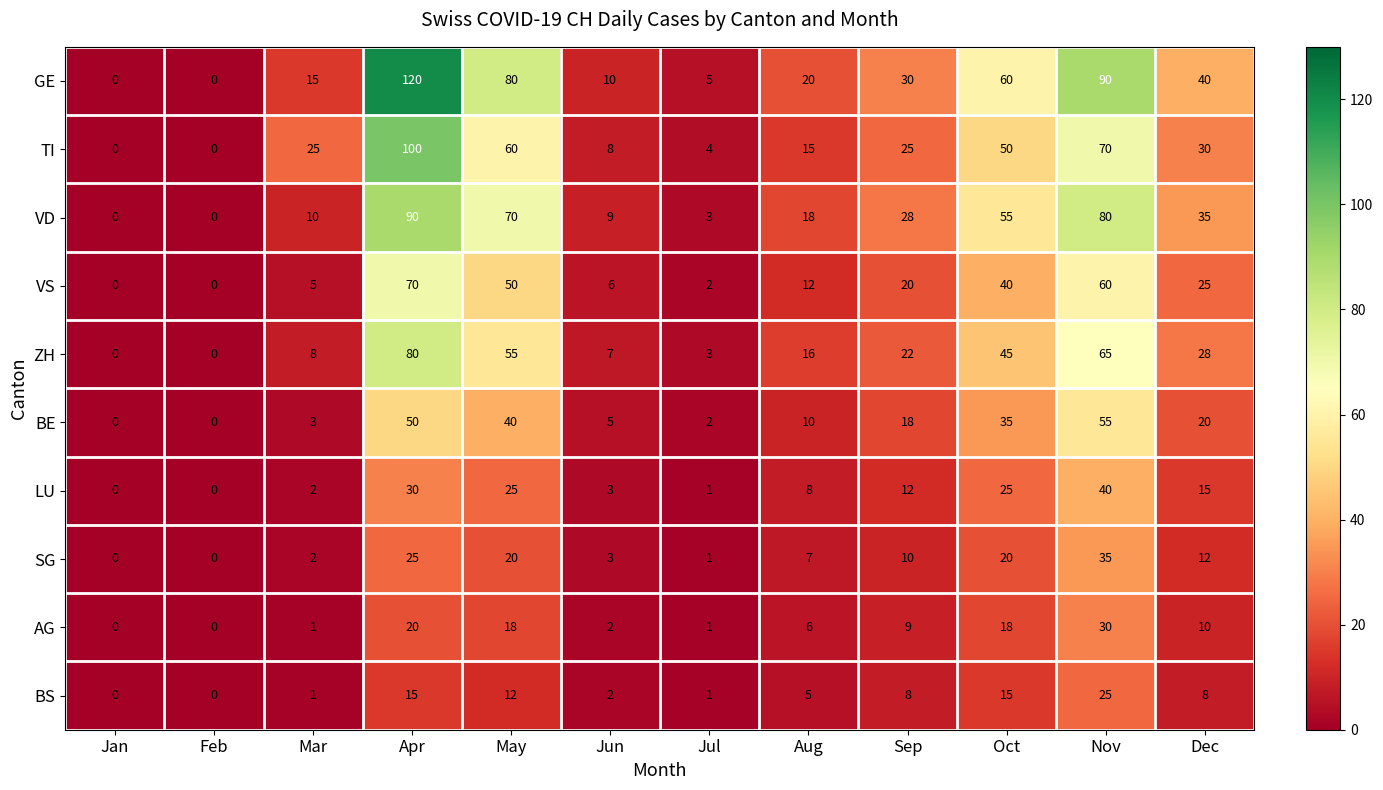

The SG series shows 10 at Oct. True or false?

False